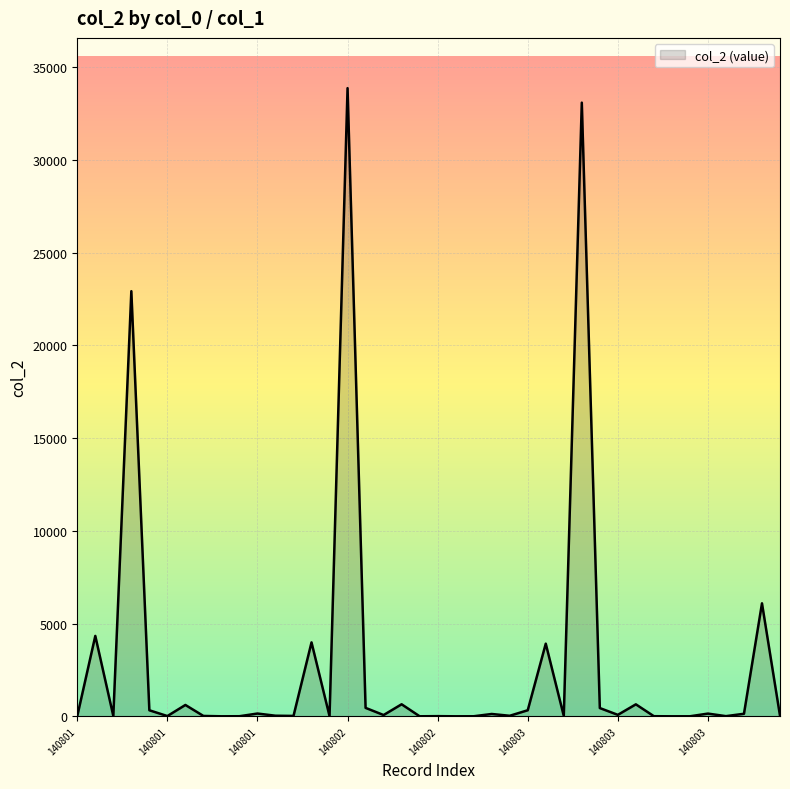

What is the greatest value displayed?

33871